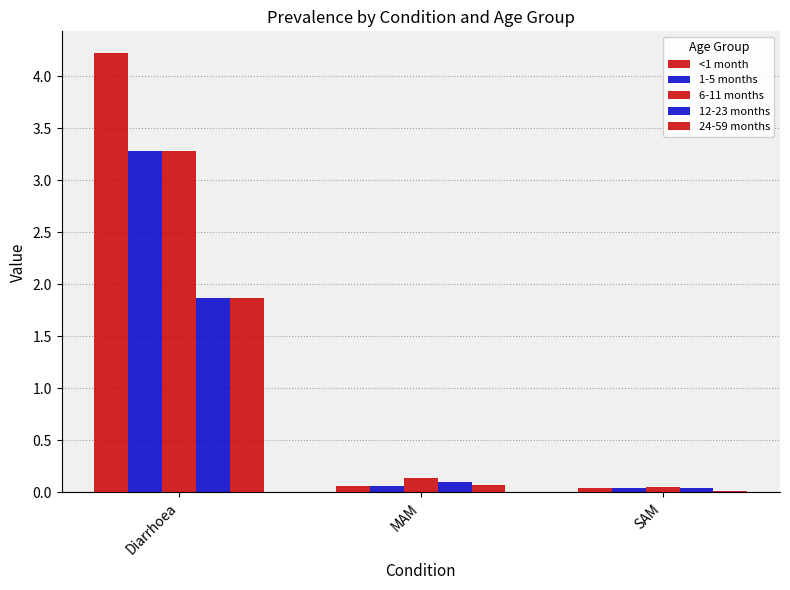

How many bars are there in total?

15